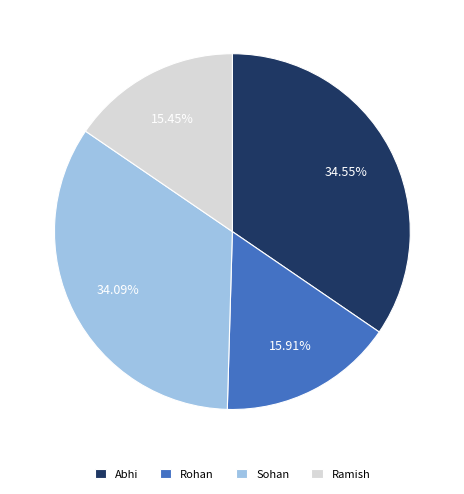

To the nearest percent, what percentage of the pie is Rohan?

16%